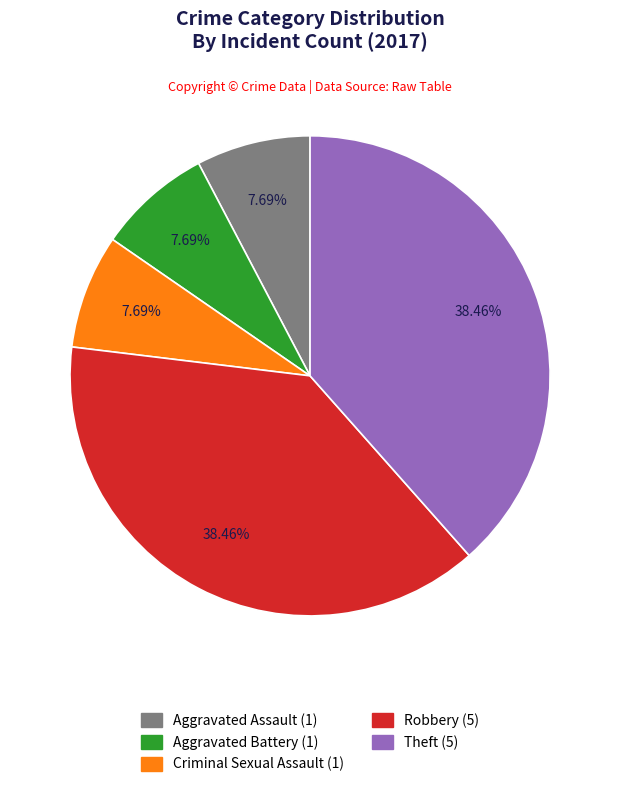

Is it true that Aggravated Assault is 18% of the pie?

False